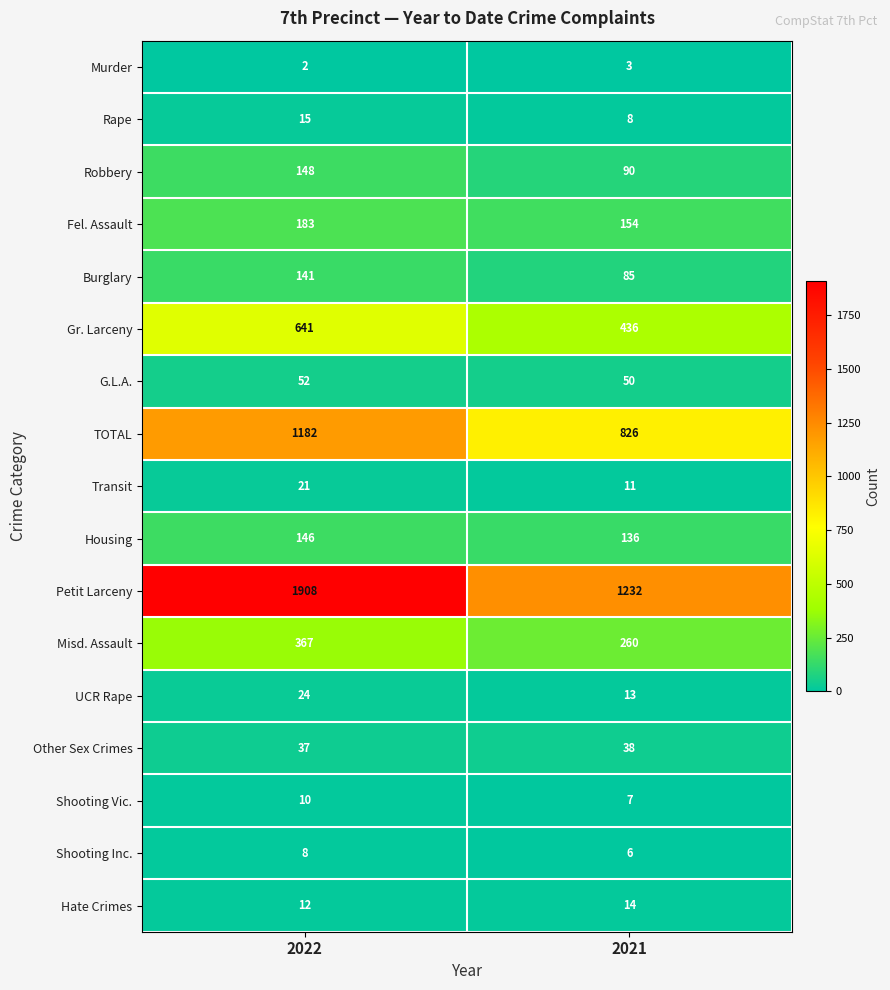

True or false: Housing has a value of 146 at 2022.

True